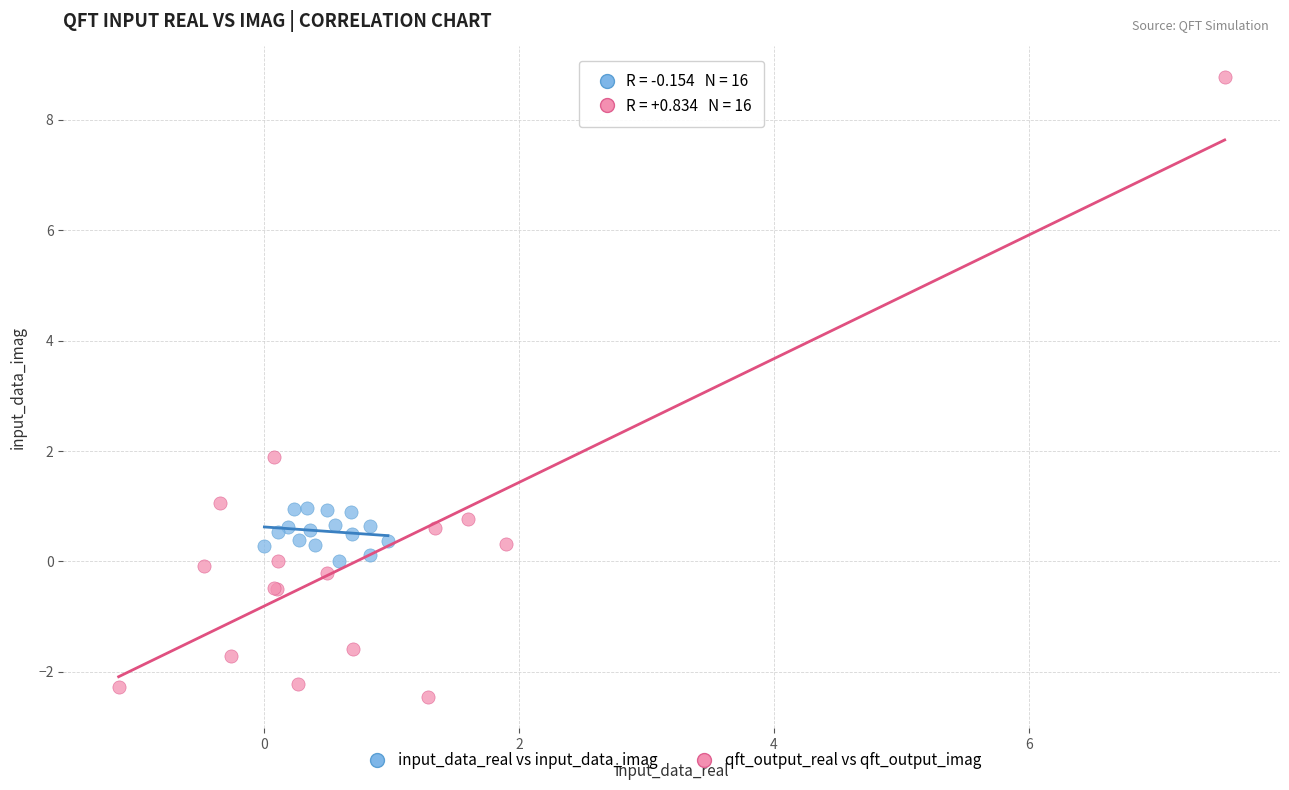

Which series reaches the minimum Y coordinate?

qft_output_real vs qft_output_imag